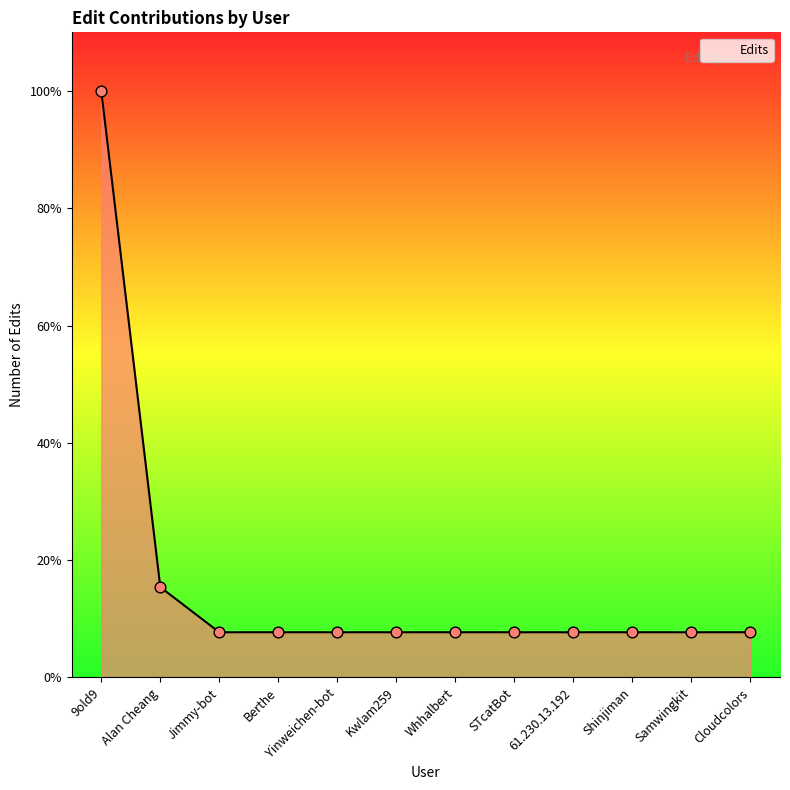

Approximately how many times larger is the value at Whhalbert compared to Shinjiman?

1.0